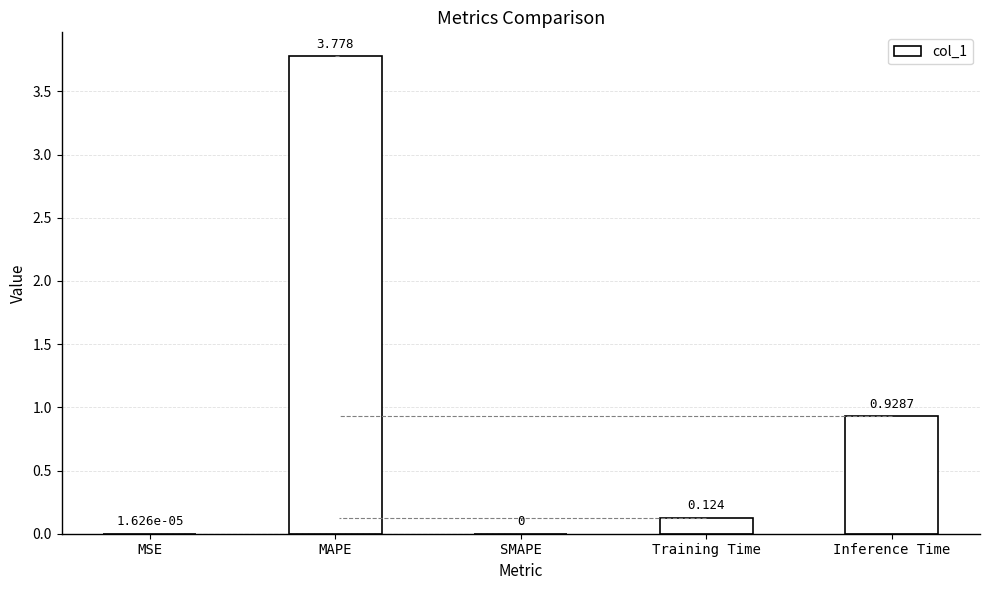

At which label is the value closest to 1?

Inference Time